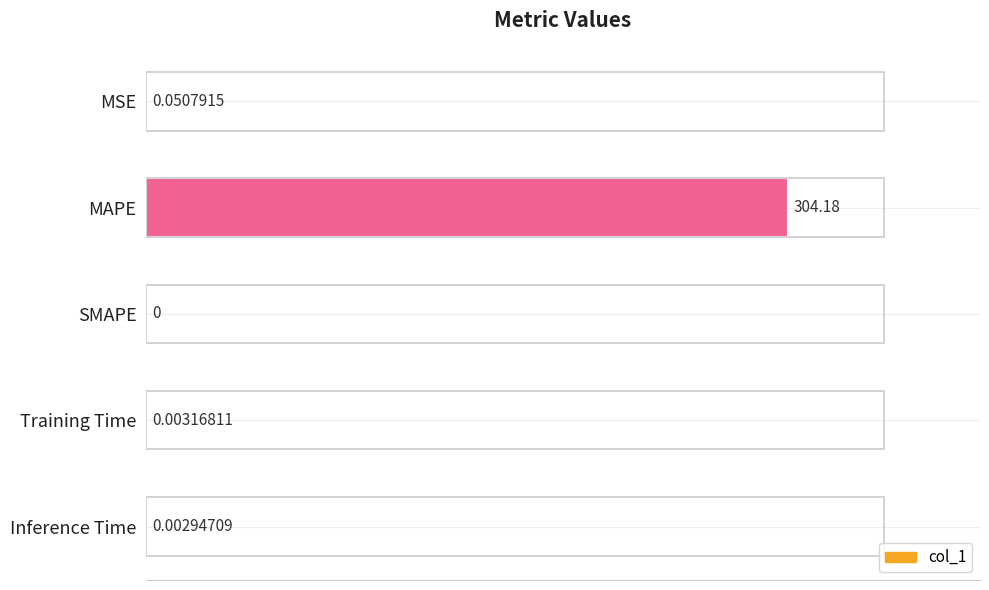

At which label is the value closest to 152?

MSE